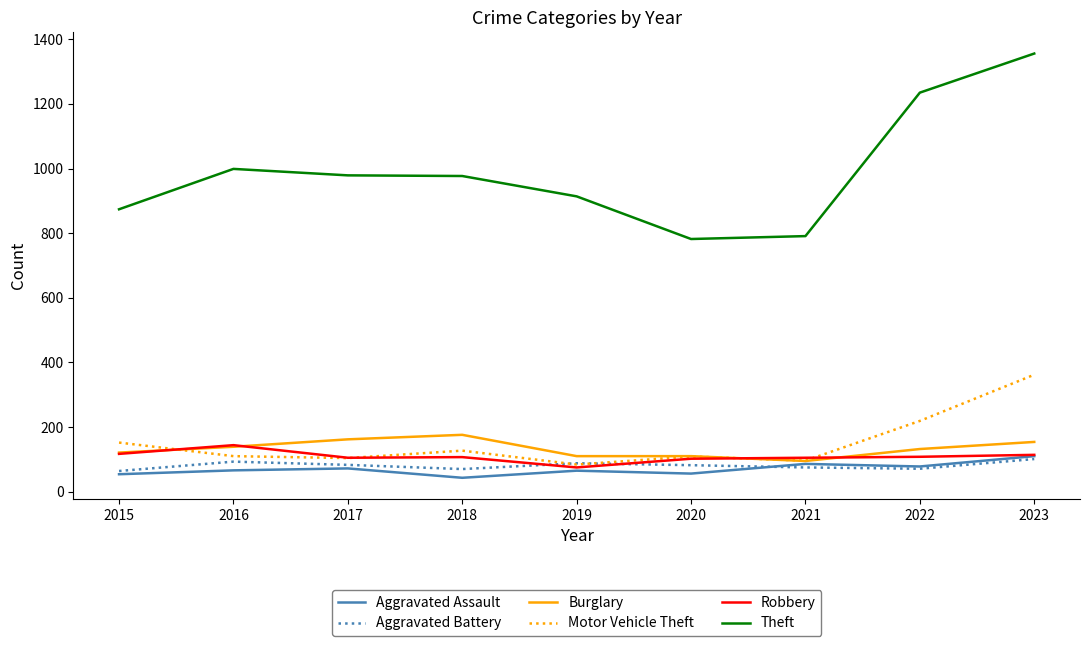

Which series changed the most between 2015 and 2020?

Theft